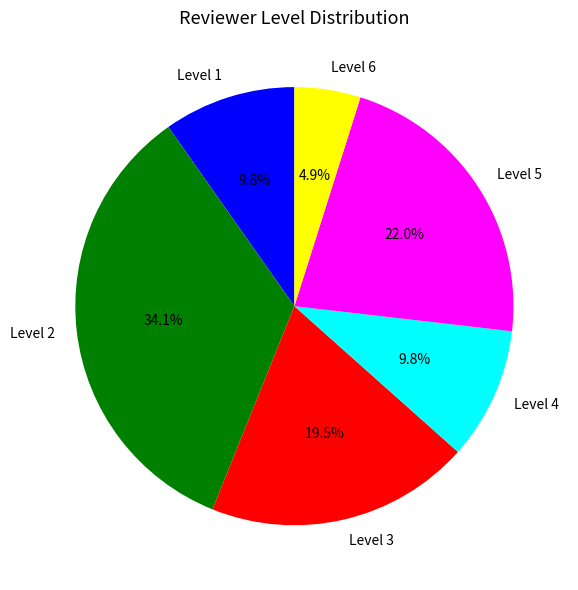

How many segments does this pie chart have?

6